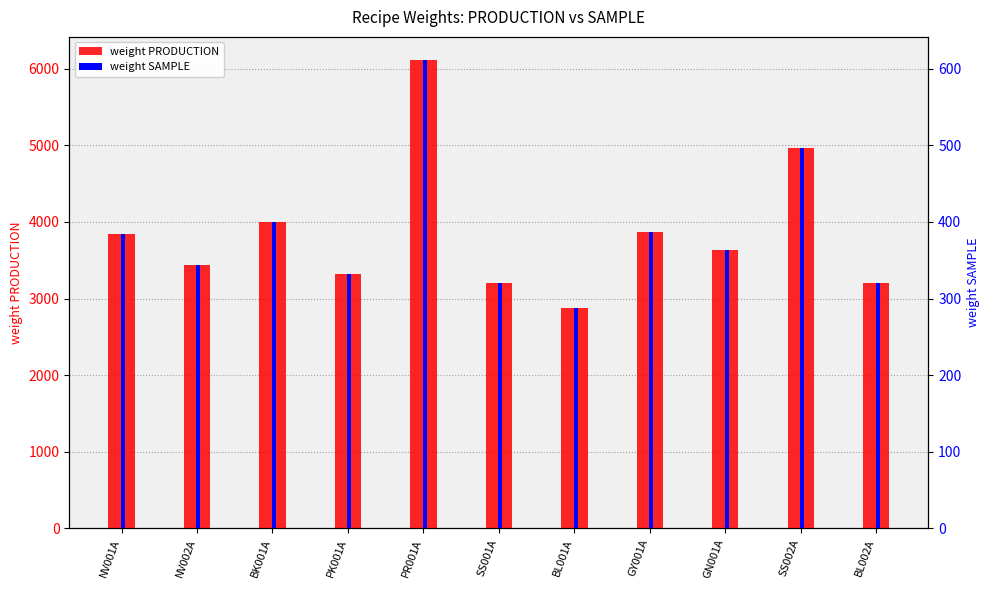

How many data points does each series have?

11